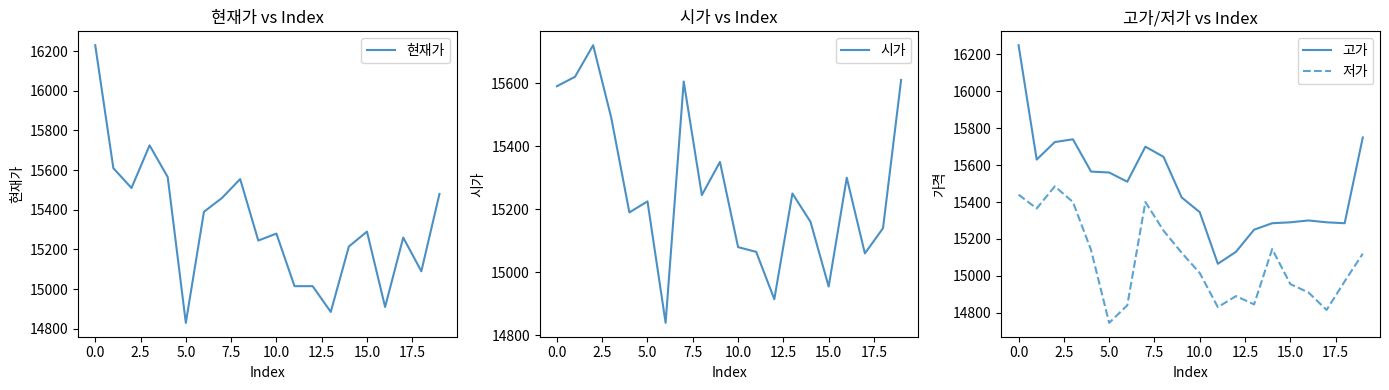

What is the minimum value for 고가?

15065